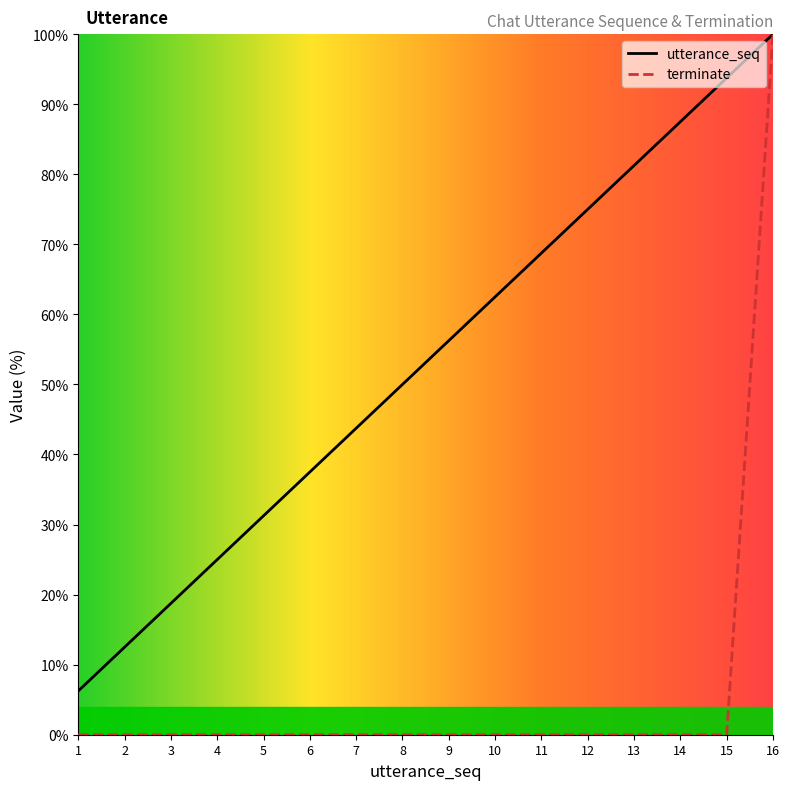

True or false: utterance_seq and terminate cross at least once.

False